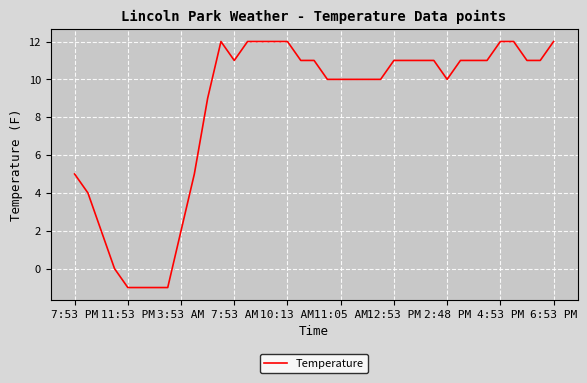

What is the difference between the maximum and minimum values?

13